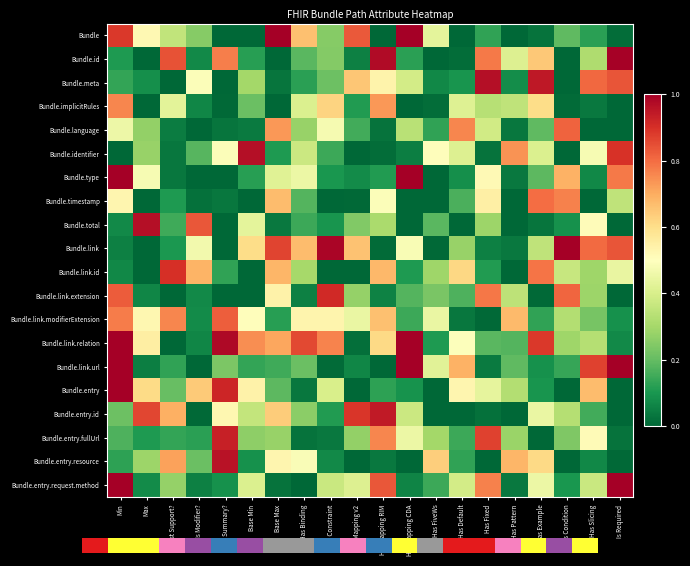

Count the number of categories in the chart.

20